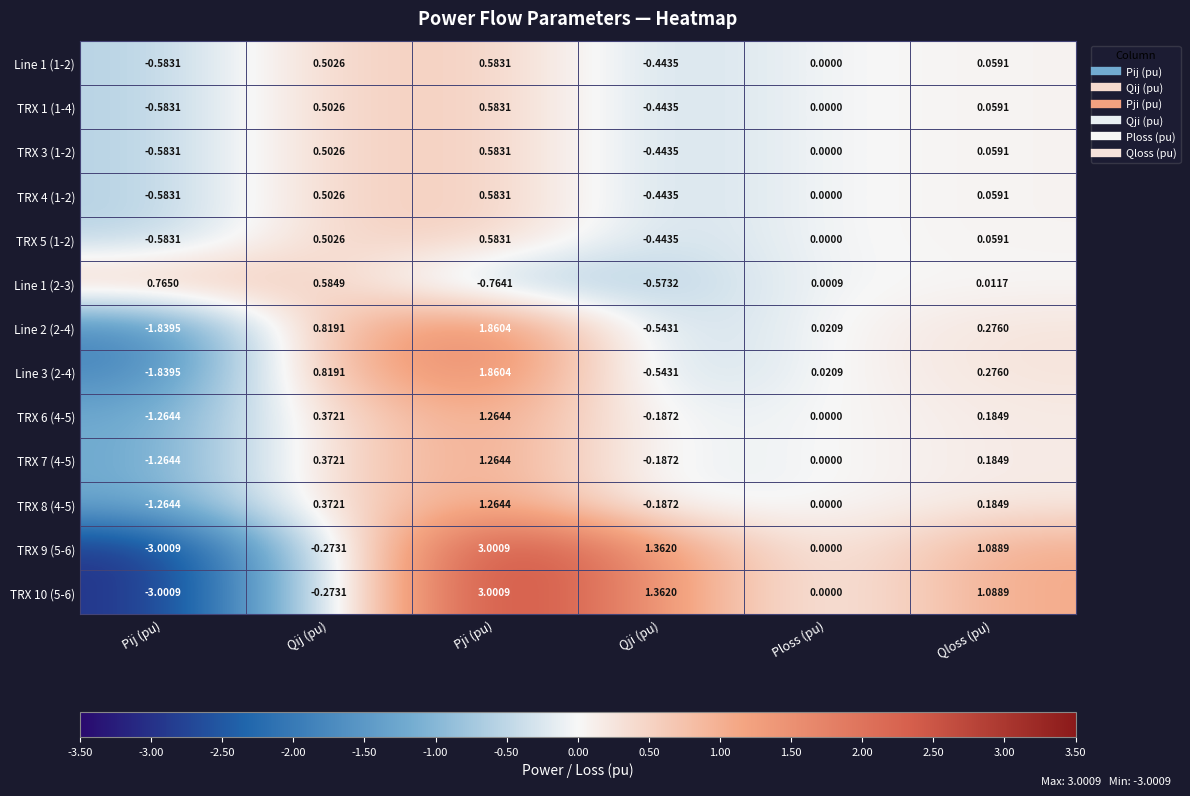

At which label does TRX 4 (1-2) reach its minimum?

Pij (pu)